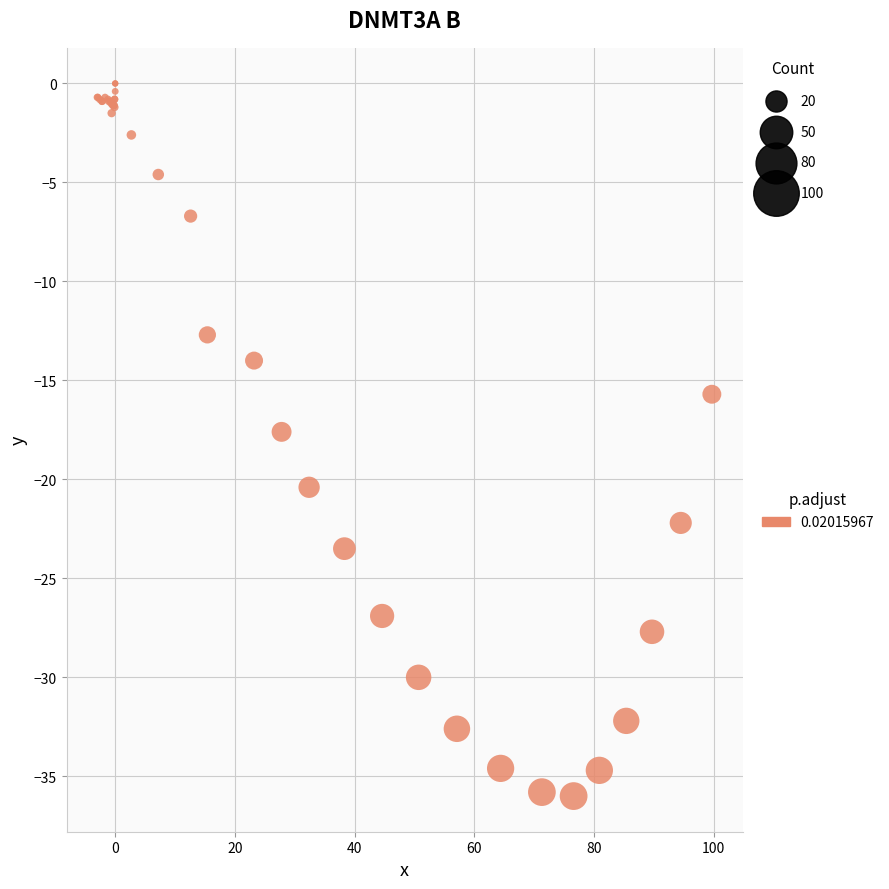

What Y value in the scatter plot is closest to -18?

-17.6